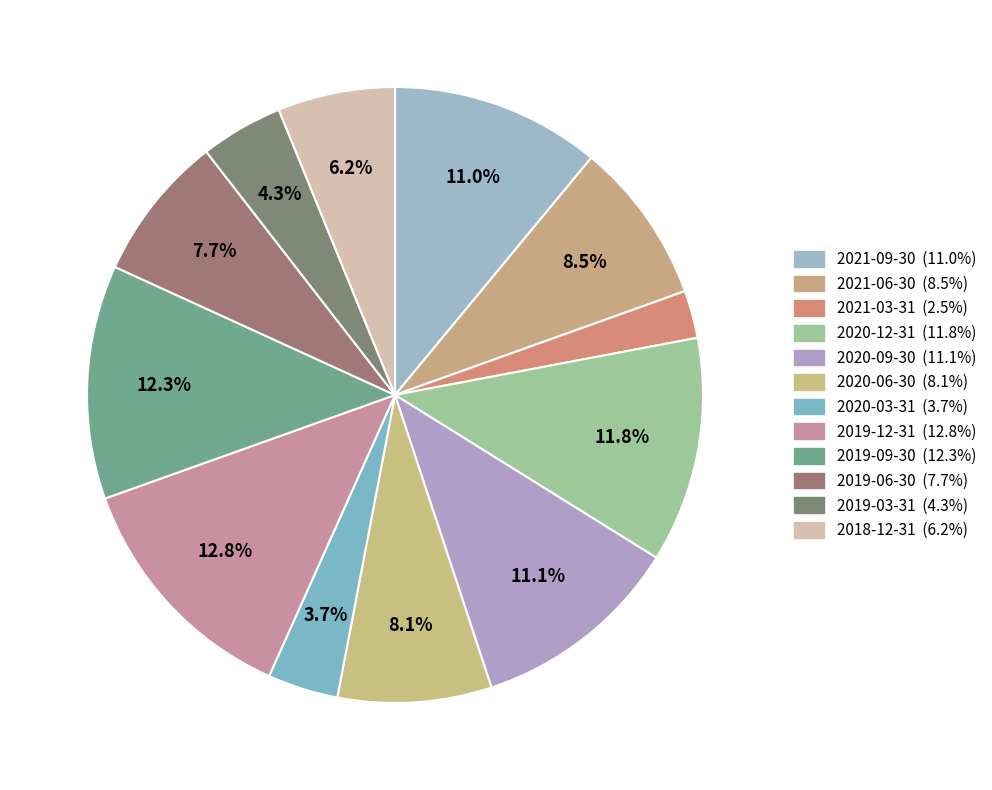

What percentage is the 2019-06-30 slice, to the nearest percent?

8%